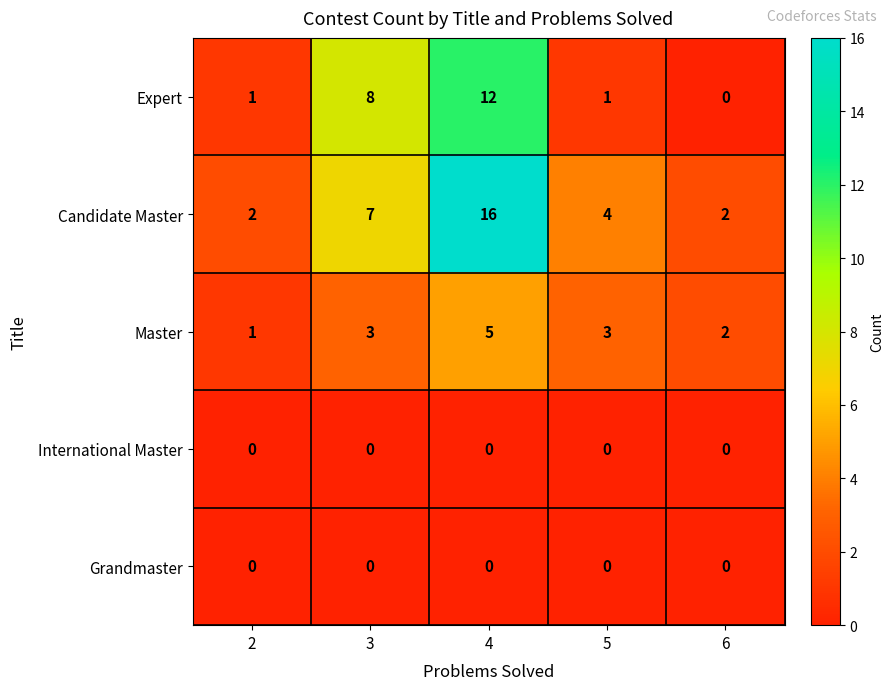

How many Master values are between 2 and 3?

3